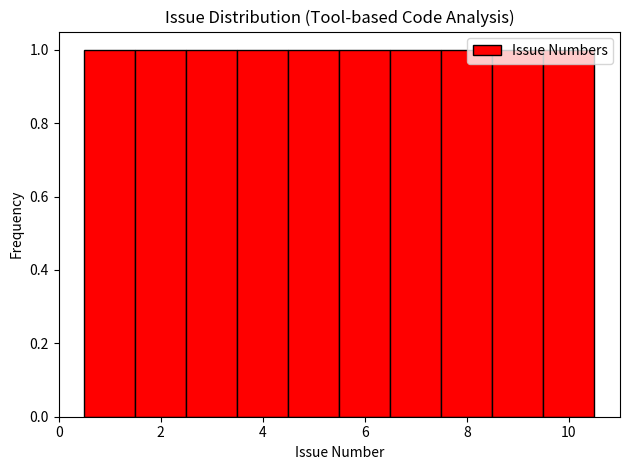

Reading left to right, list every bar in this chart as the range it spans on the x-axis followed by its height. Neither the bar edges nor the heights are printed on the chart, so give them approximately, as read against the axes.

0.5 to 1.5: 1
1.5 to 2.5: 1
2.5 to 3.5: 1
3.5 to 4.5: 1
4.5 to 5.5: 1
5.5 to 6.5: 1
6.5 to 7.5: 1
7.5 to 8.5: 1
8.5 to 9.5: 1
9.5 to 10.5: 1